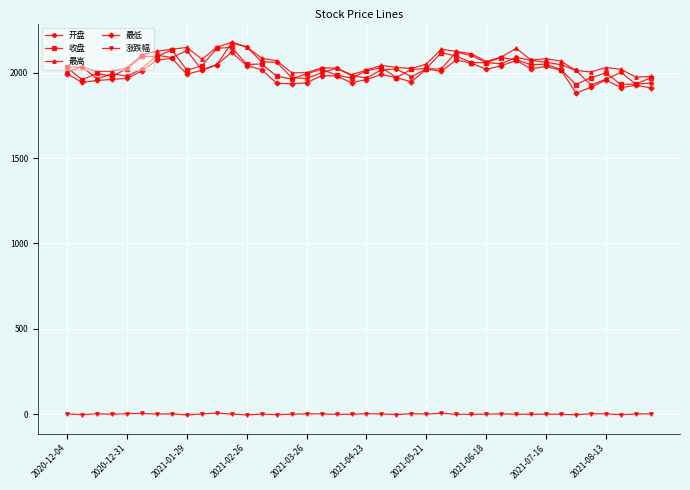

What is the minimum value for 最低?

1881.5